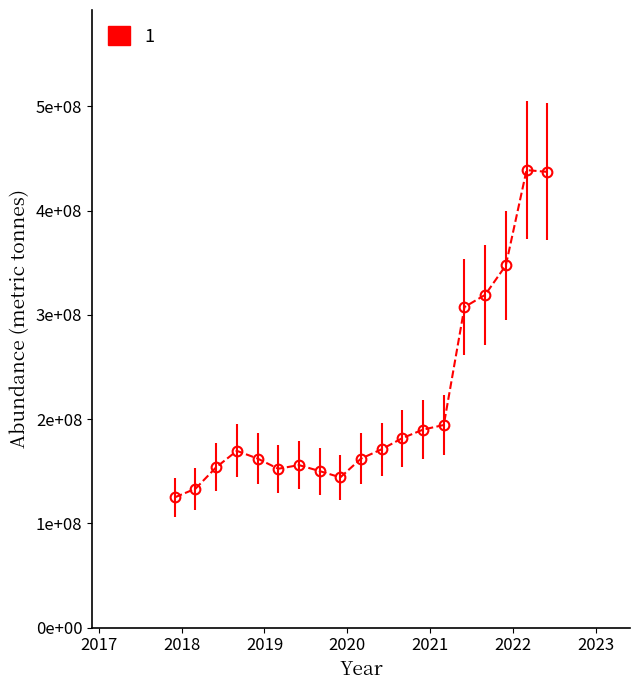

What is the difference between the second highest and second lowest values?

303974276